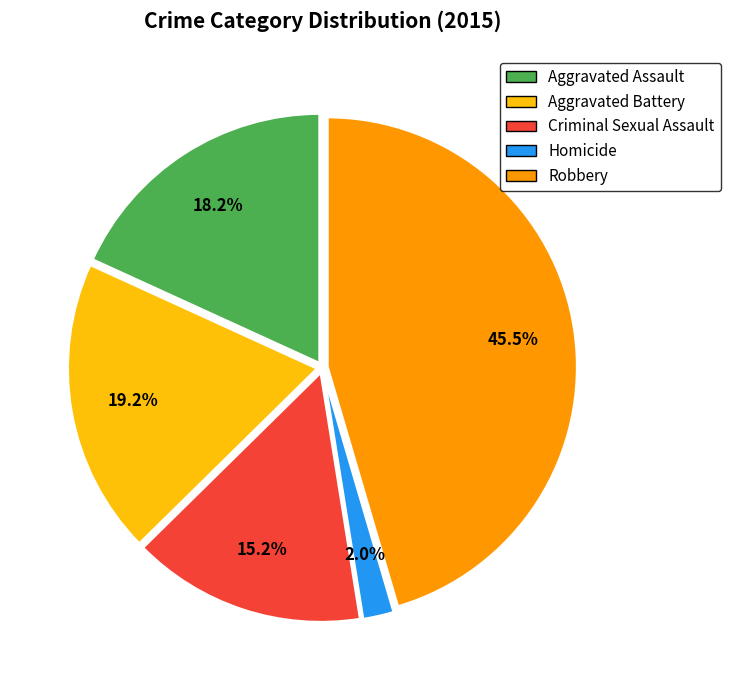

Which slice is the largest?

Robbery